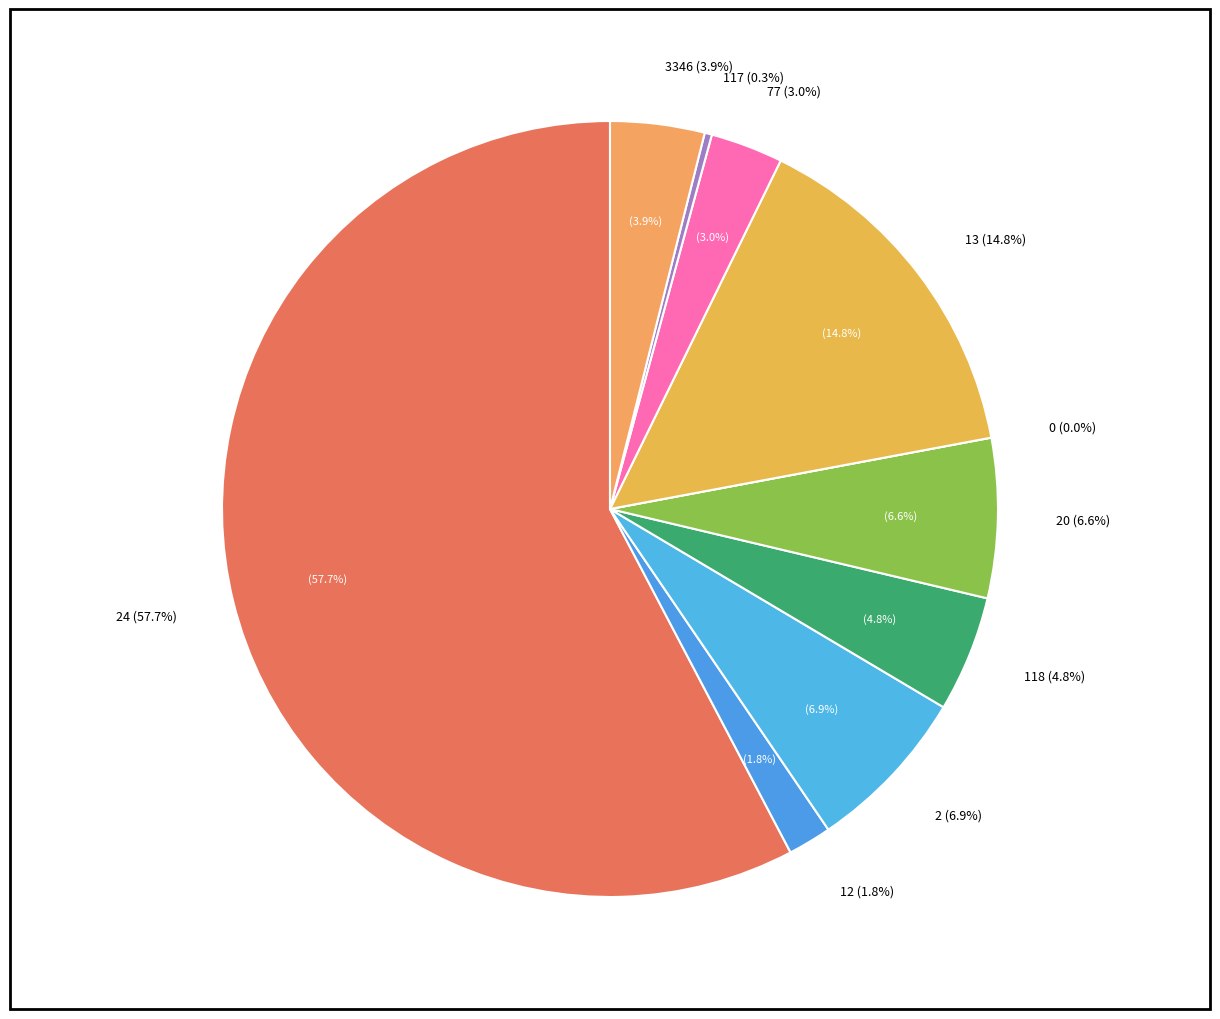

To the nearest percent, what portion does 77 represent?

3%